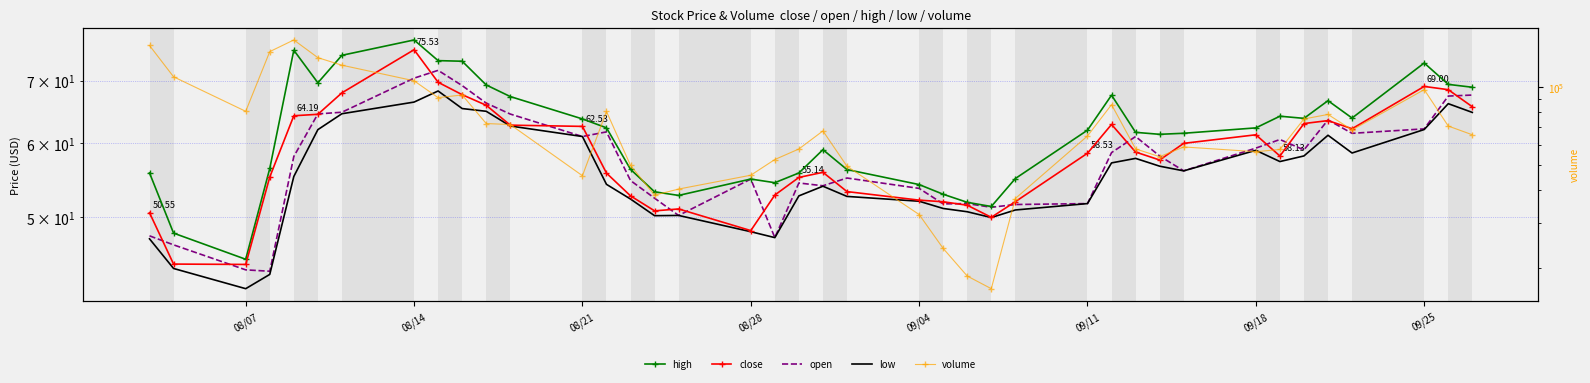

Count the number of categories in the chart.

40